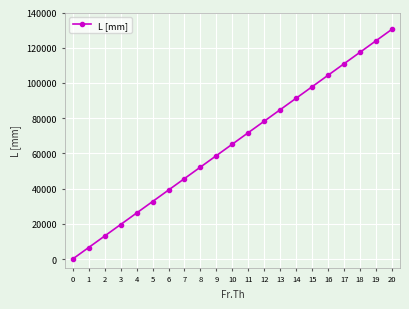

What is the difference between the second highest and second lowest values?

117450